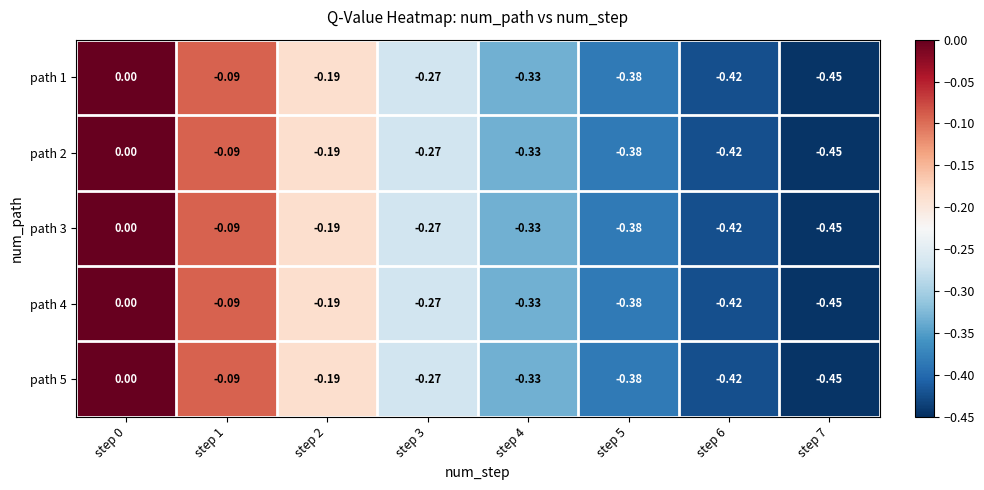

Is the value of path 5 at step 3 greater than the value of path 3 at step 5?

Yes